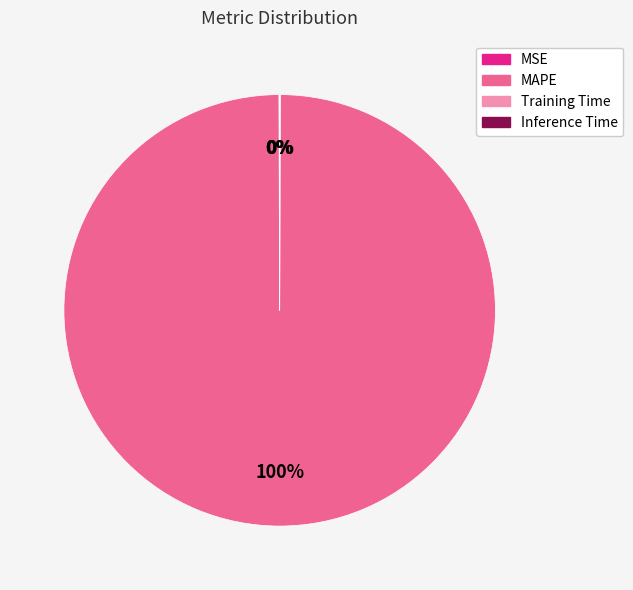

What percentage is the MAPE slice, to the nearest percent?

100%